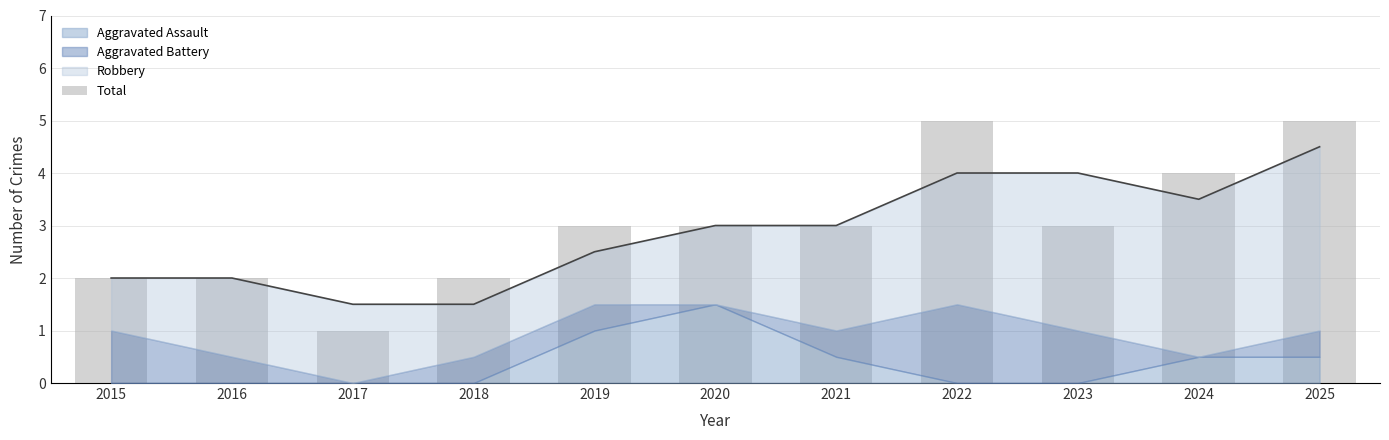

The value at 2019 is 4. True or false?

False